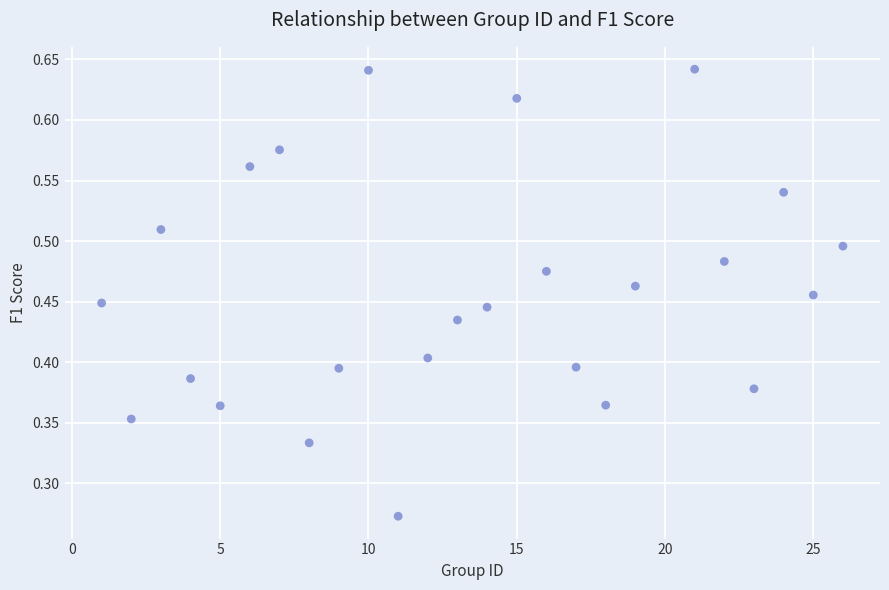

What is the range of X values (max minus min)?

25.0